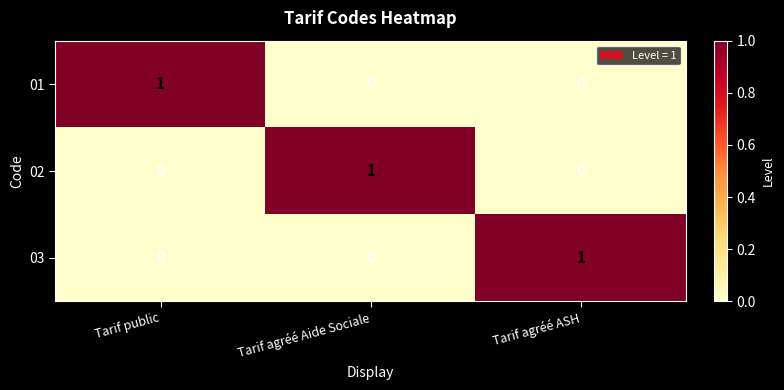

At how many categories does at least one series exceed 0?

3